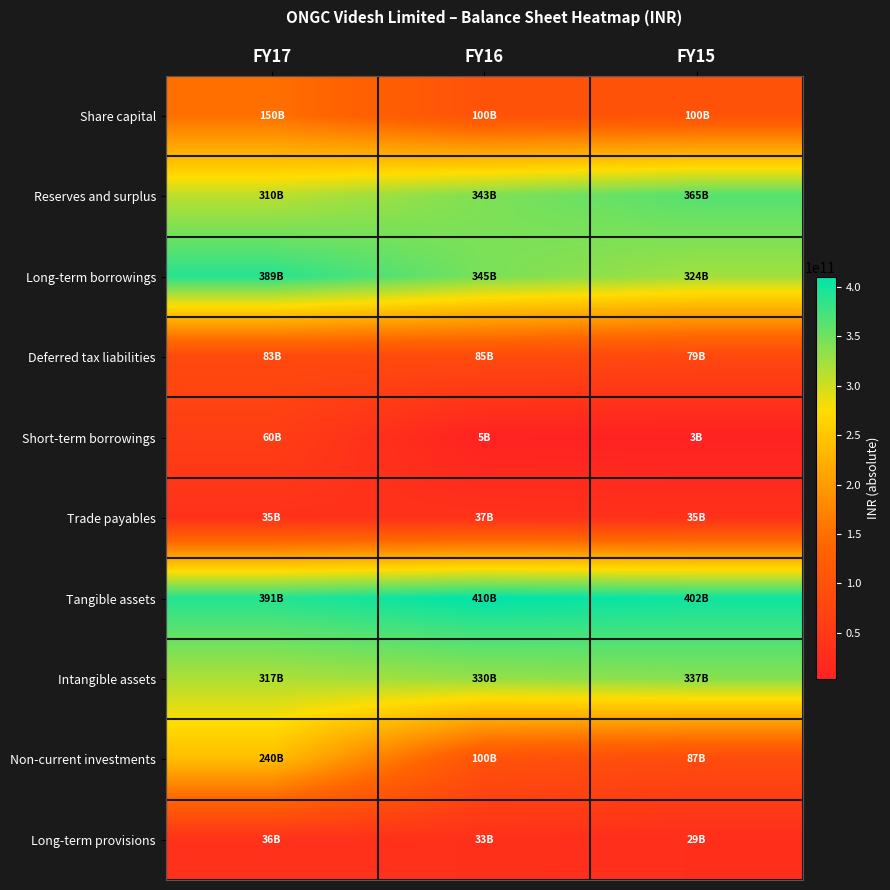

Which series changed the most between FY17 and FY15?

Non-current investments